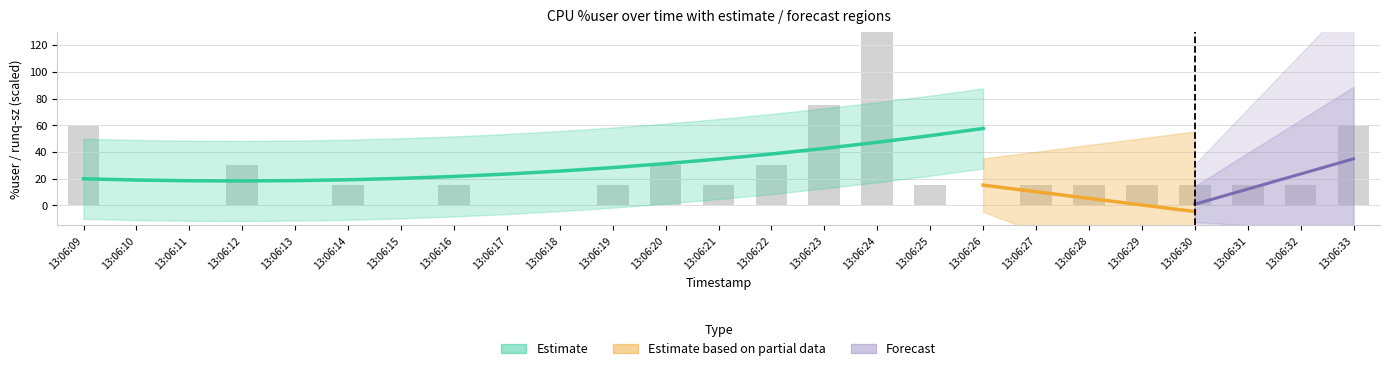

Is it true that the value at 13:06:30 is 15?

True